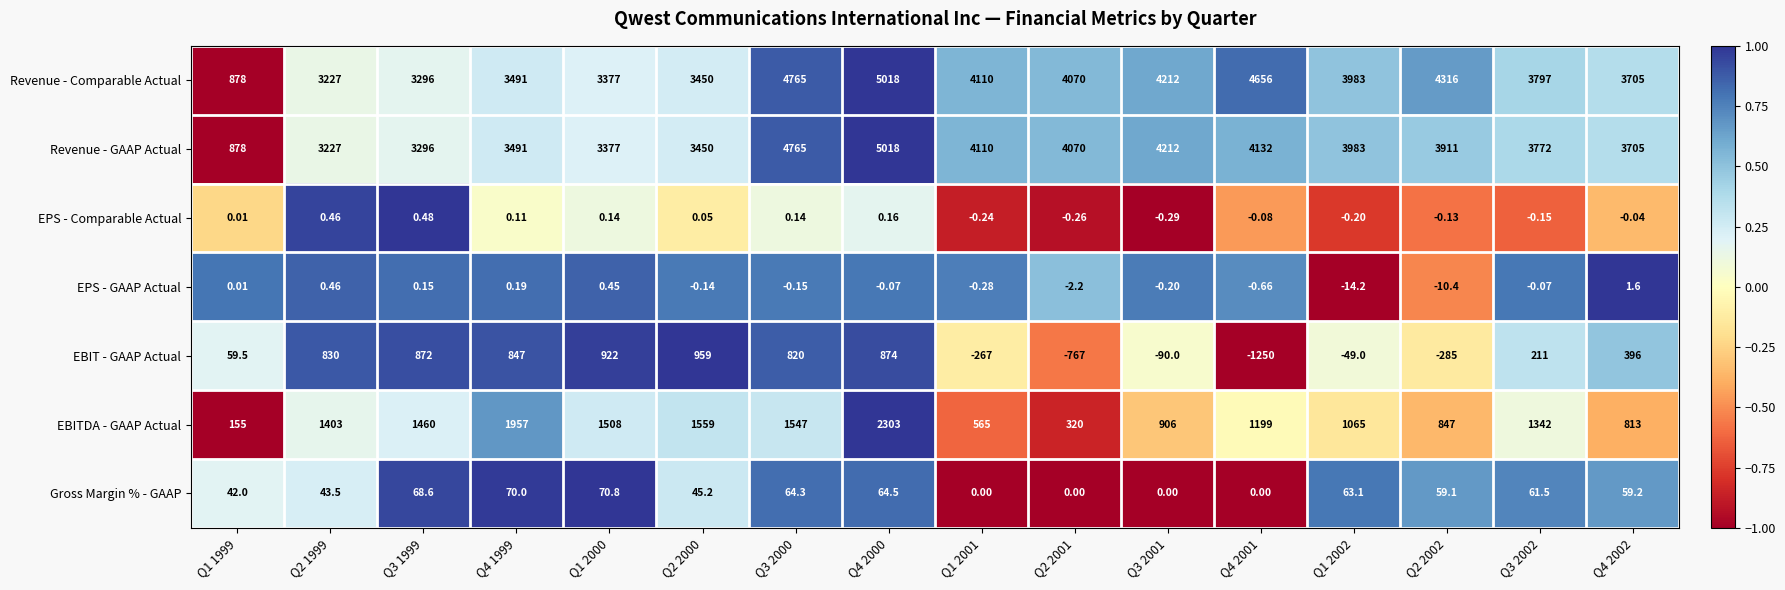

Is the value of EPS - GAAP Actual at Q1 2002 greater than the value of Gross Margin % - GAAP at Q3 2002?

No